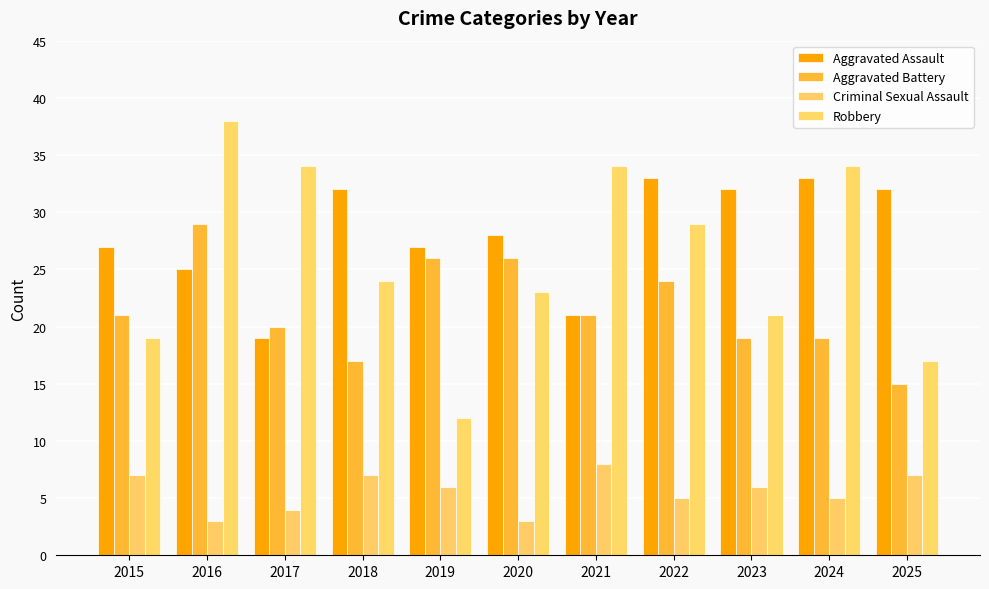

Which series changed the most between 2018 and 2023?

Robbery